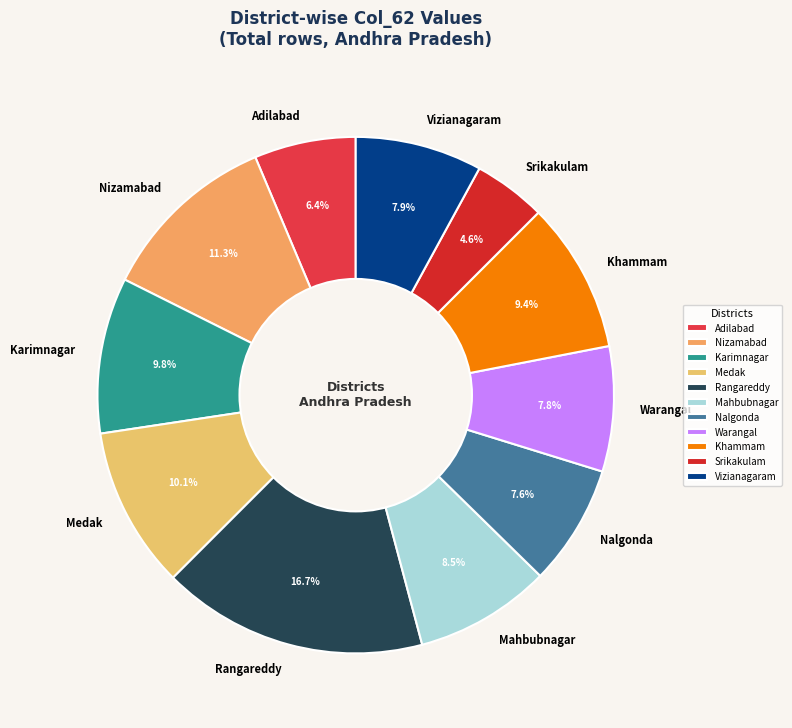

Which slice is the largest?

Rangareddy